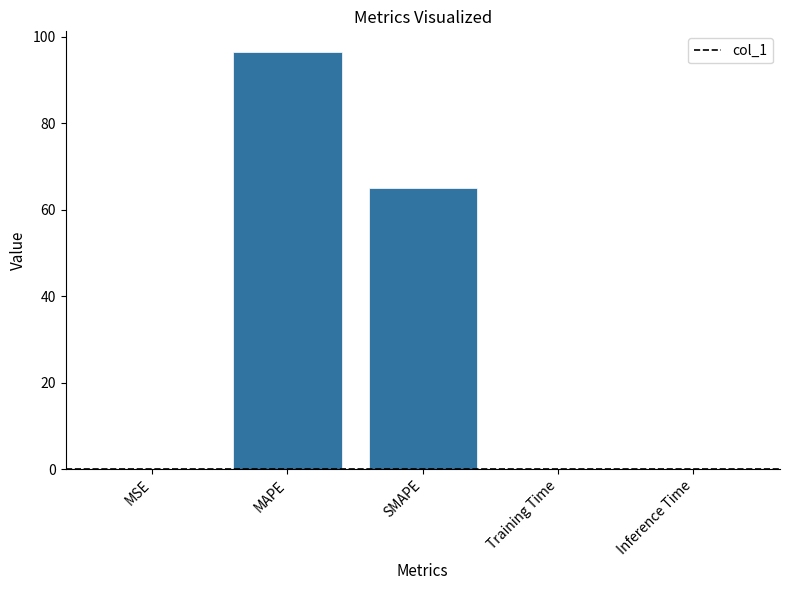

Between Training Time and SMAPE, which is larger?

SMAPE